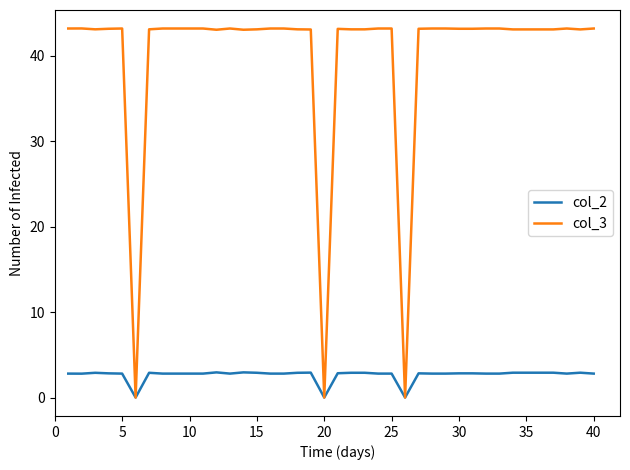

Rank the series by their average value, from highest to lowest.

col_3, col_2